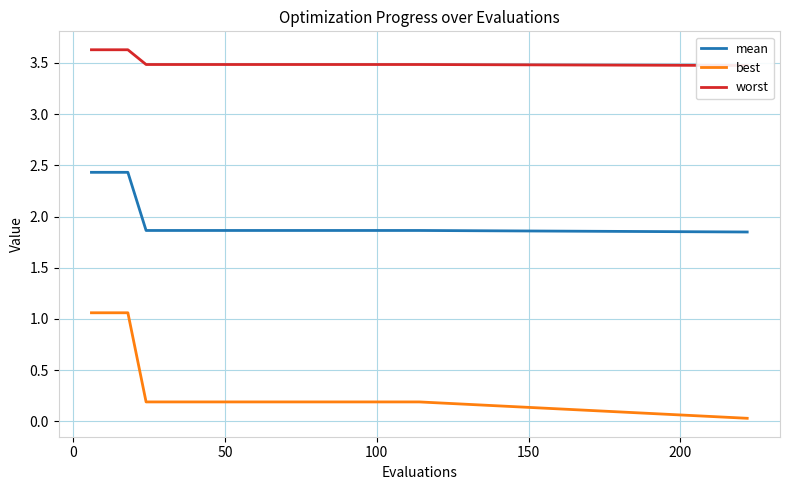

True or false: mean and best intersect in this chart.

False